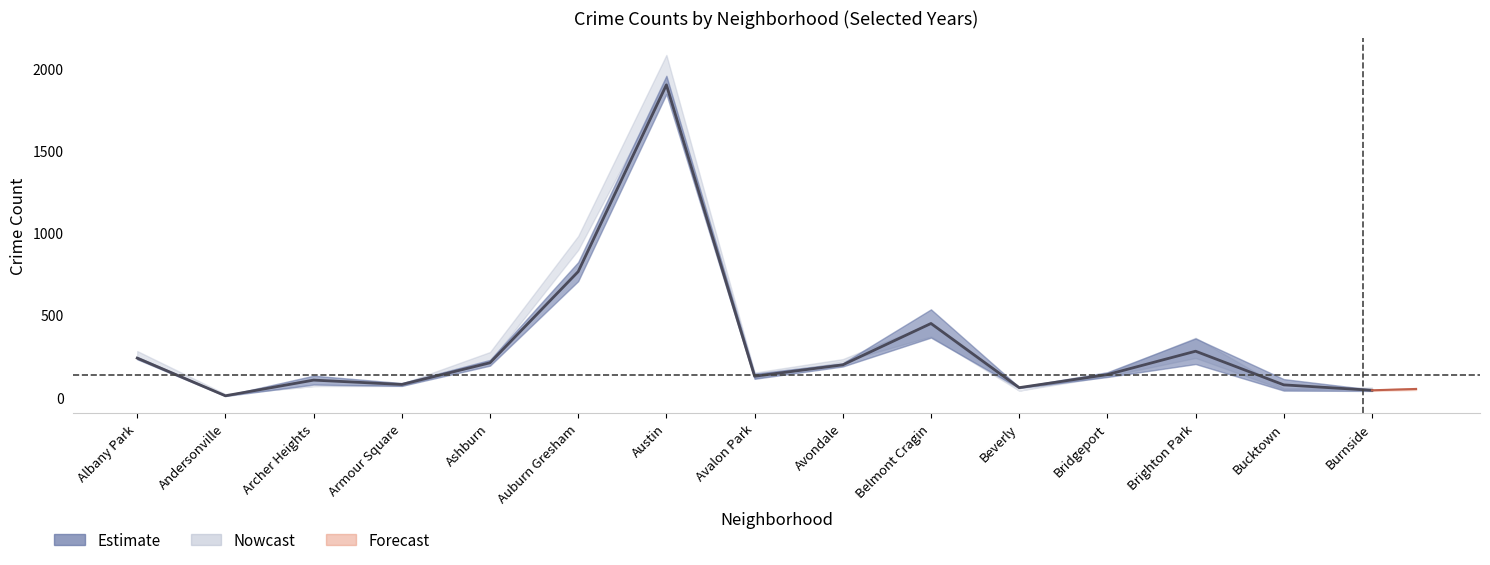

Reading right to left, extract all data points from this chart.

Burnside=43.0	Bucktown=76.0	Brighton Park=281.0	Bridgeport=138.5	Beverly=59.0	Belmont Cragin=450.0	Avondale=198.0	Avalon Park=128.5	Austin=1903.5	Auburn Gresham=766.0	Ashburn=210.5	Armour Square=78.5	Archer Heights=105.0	Andersonville=9.5	Albany Park=239.0